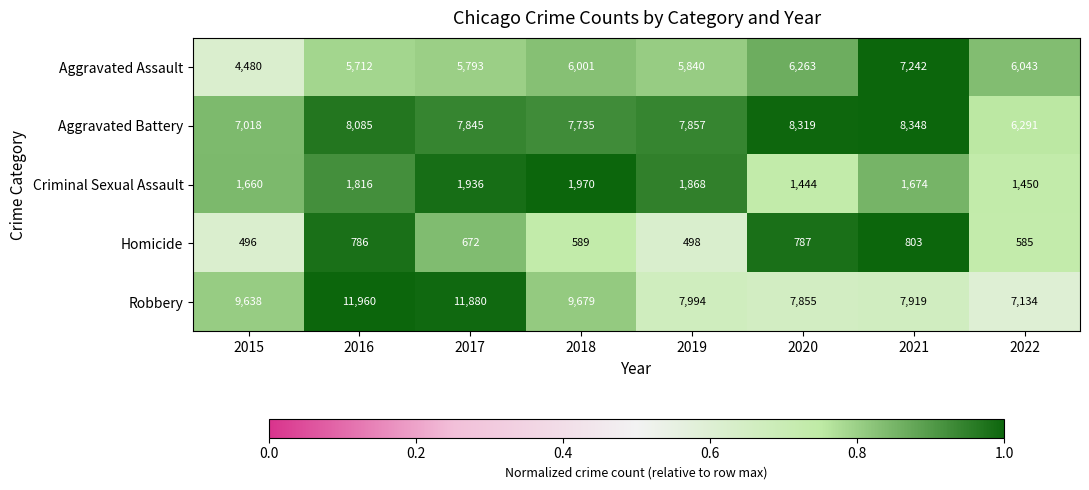

Which series has the largest total across all categories?

Robbery